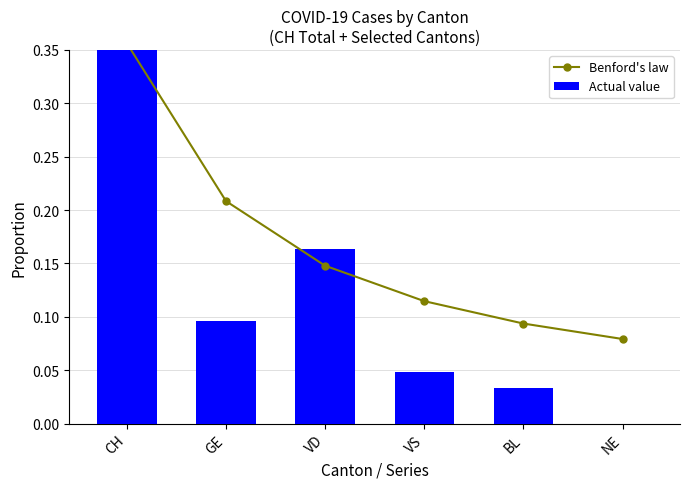

What is the total value across all series at BL?

0.1